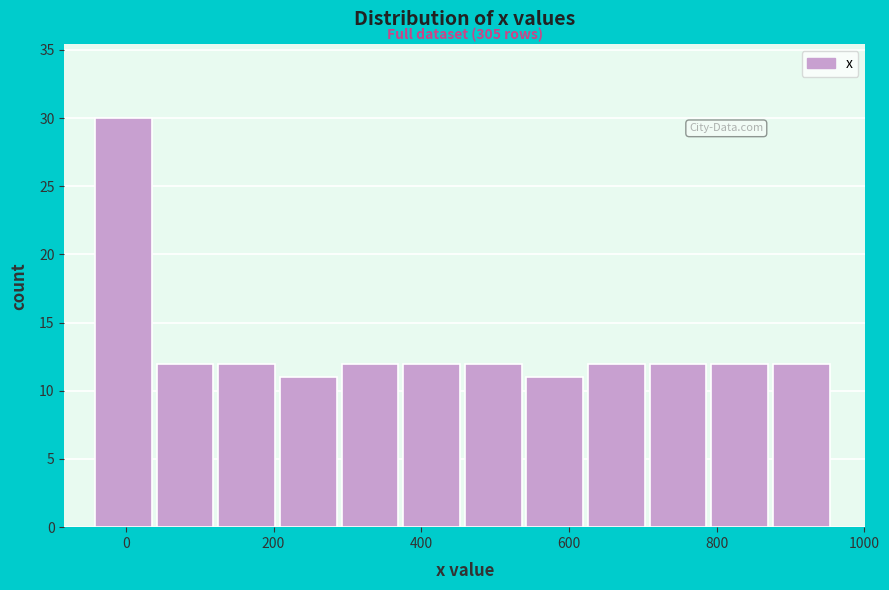

Which range on the x-axis has the tallest bar?

-40 to 40